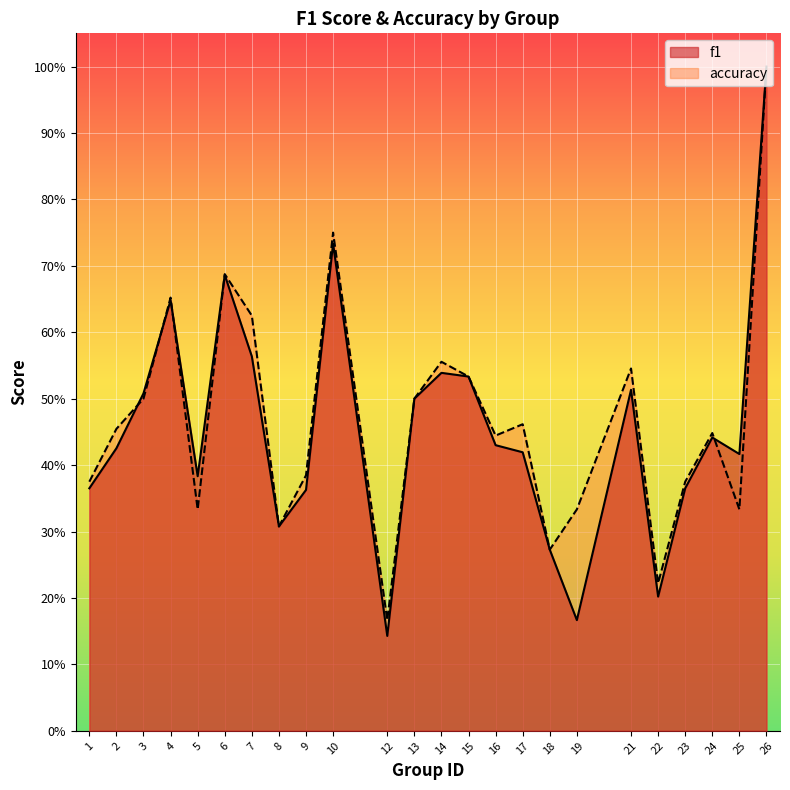

What is the difference between the f1 values at 21 and 2?

0.1